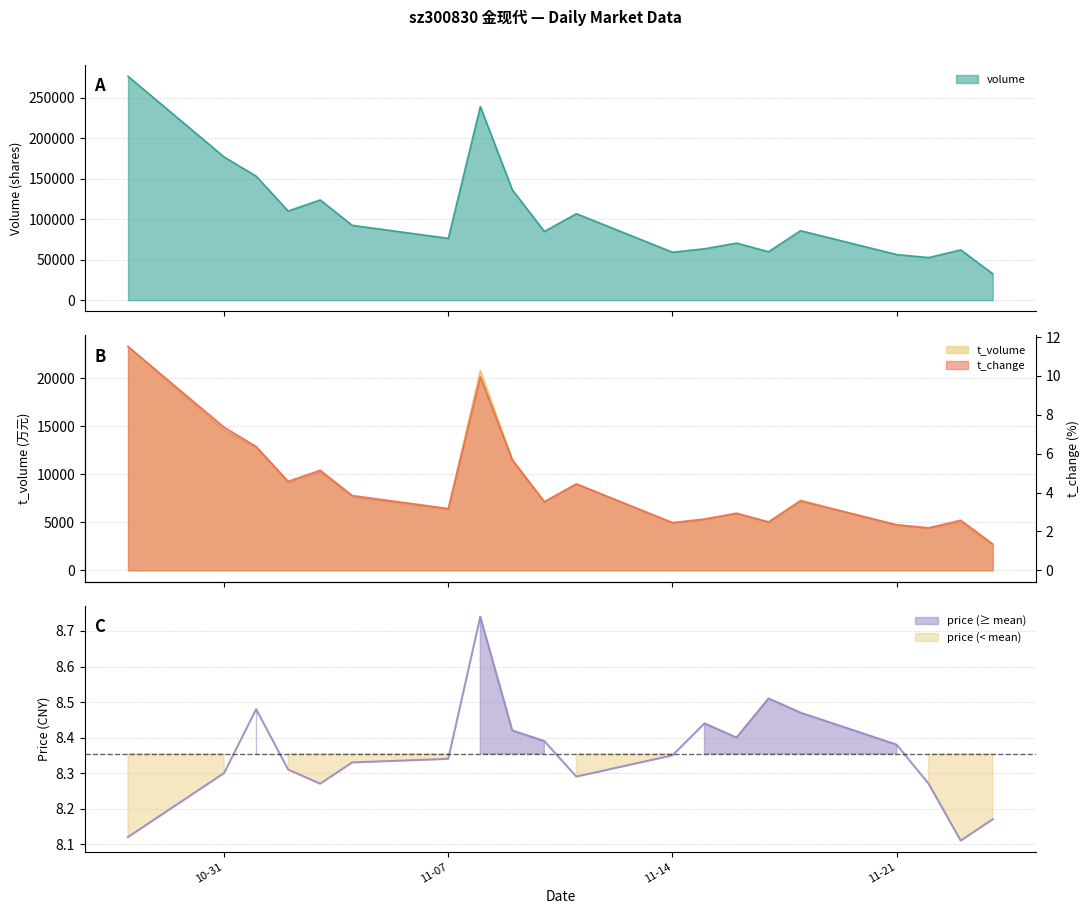

Does the chart display data point markers on the line(s)?

No